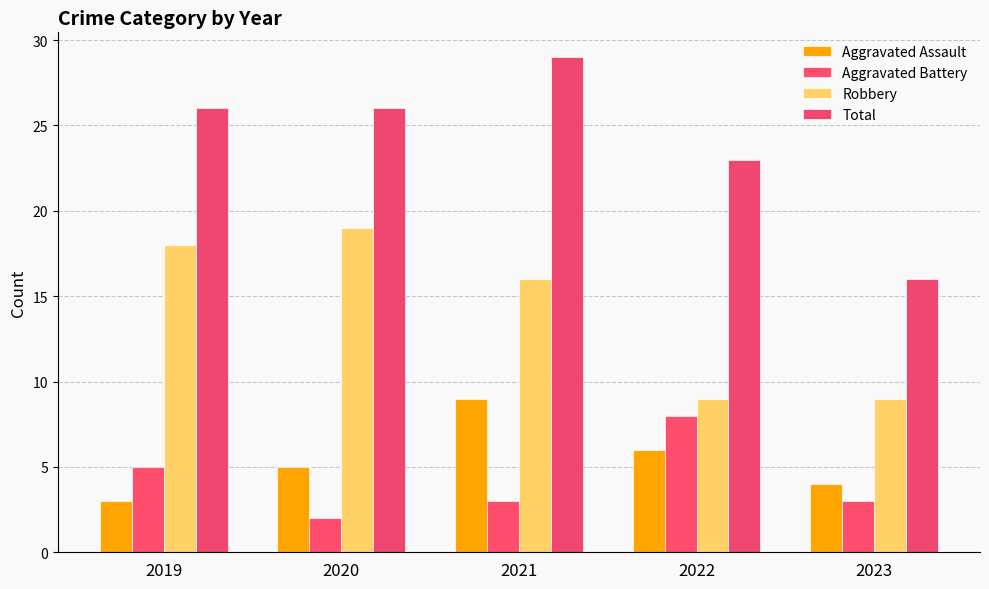

The Total series shows 26 at 2020. True or false?

True